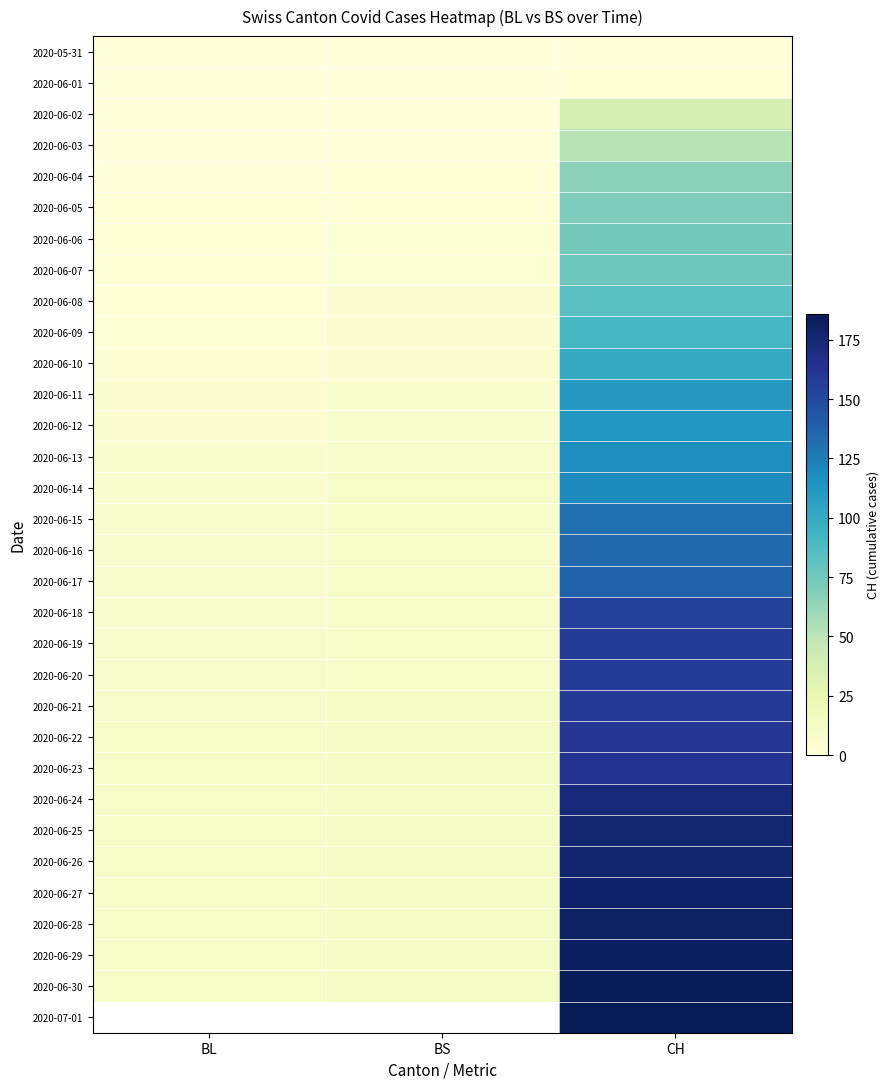

Between CH and BL, which is larger?

CH